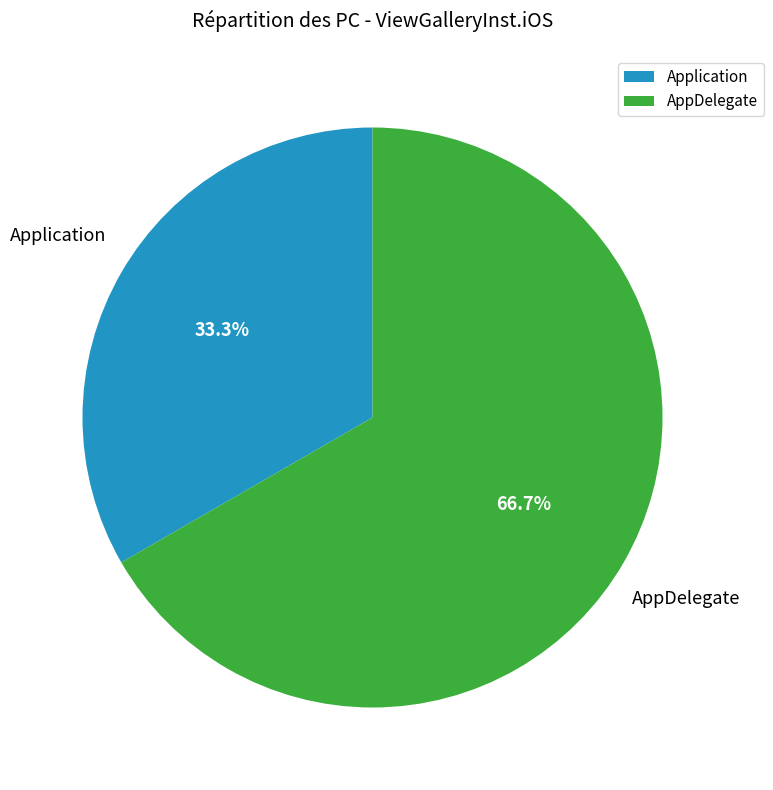

Rank the categories by value from lowest to highest.

Application, AppDelegate